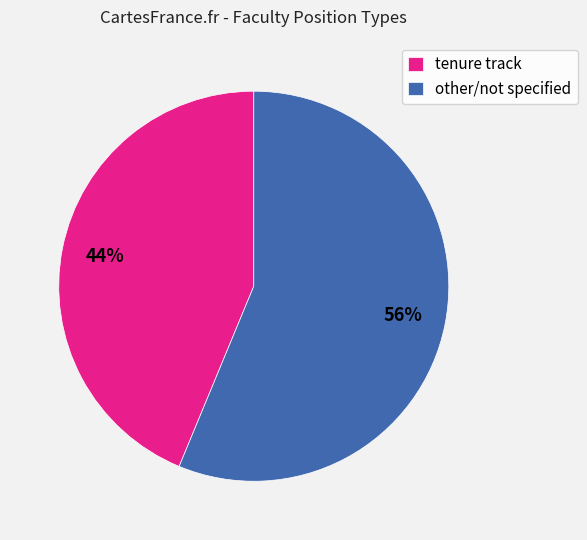

Is the sum of other/not specified and tenure track greater than half?

Yes